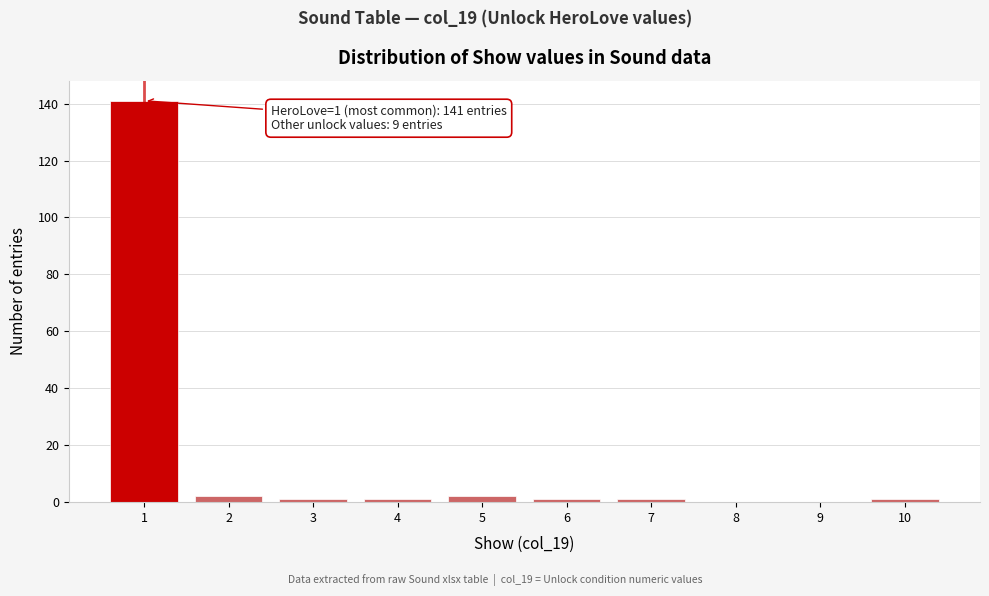

Over which range of the x-axis is the bar tallest?

0.5 to 1.5